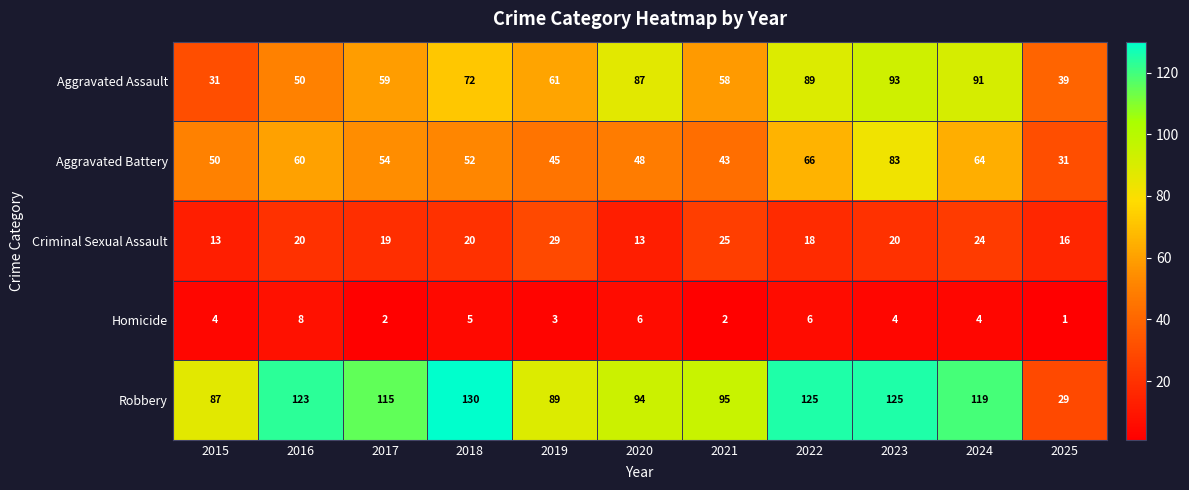

What is the minimum value shown in the chart?

1